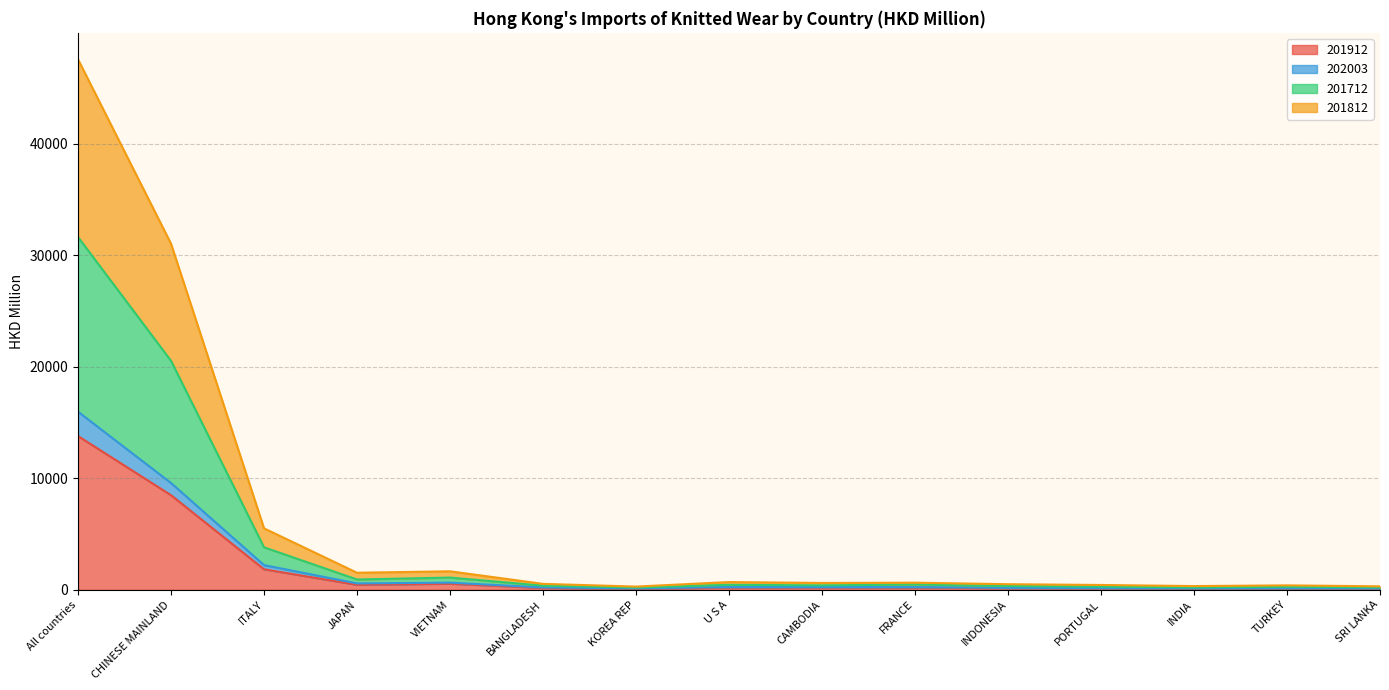

Where is 201912 nearest to the value 6934?

CHINESE MAINLAND